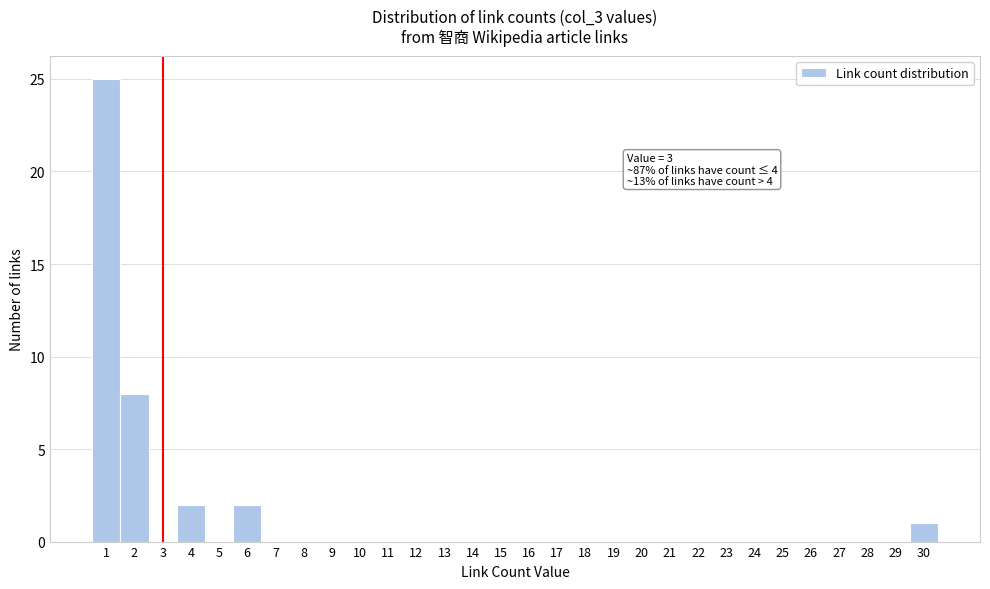

Over which range of the x-axis is the bar tallest?

0.5 to 1.5